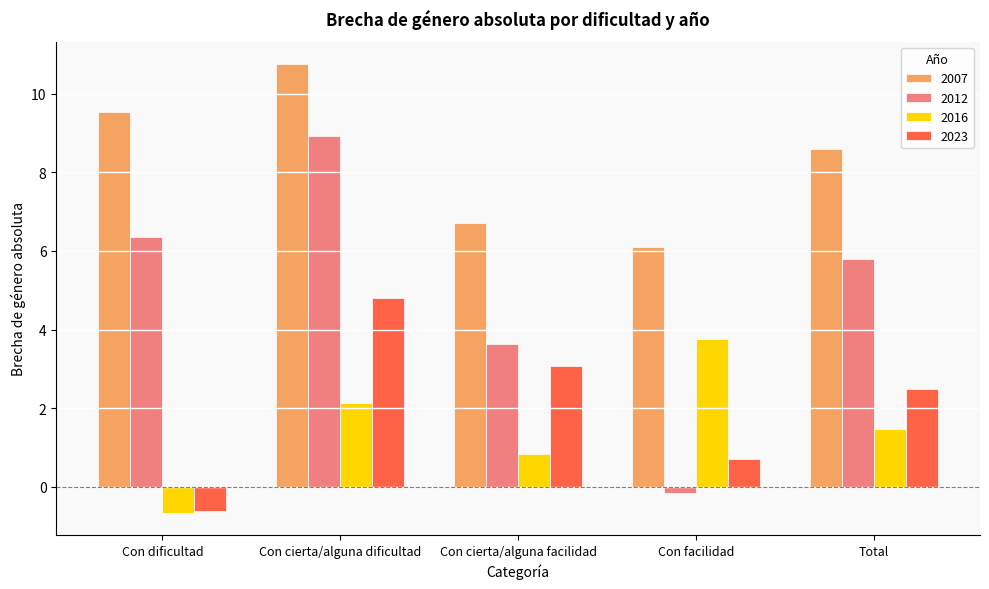

What is the value of the 2012 bar at the 4th from the left?

-0.1